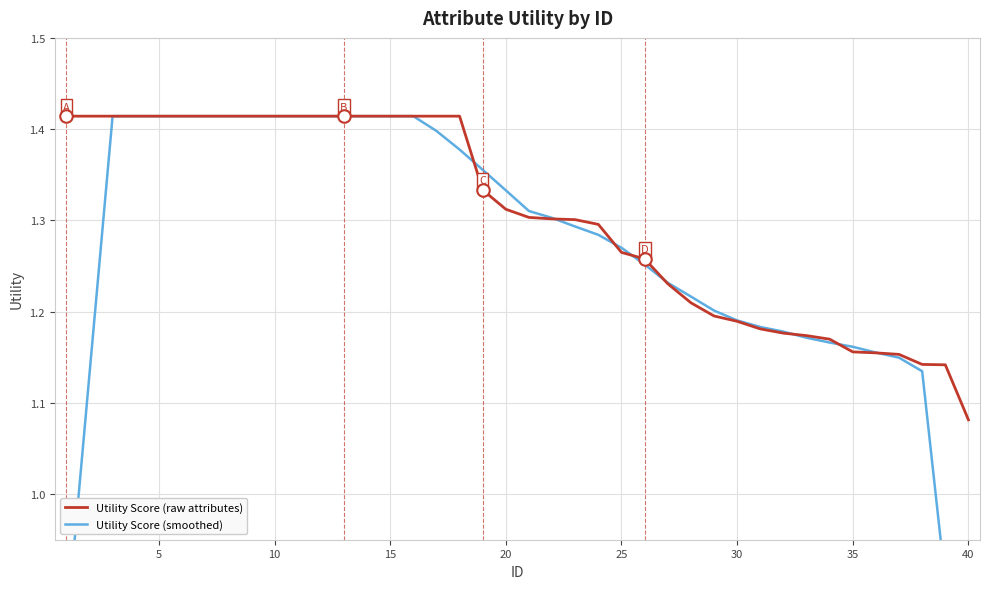

Reading left to right, list all the values displayed in this chart.

Utility Score (raw attributes): 1.4	1.4	1.4	1.4	1.4	1.4	1.4	1.4	1.4	1.4	1.4	1.4	1.4	1.4	1.4	1.4	1.4	1.4	1.3	1.3	1.3	1.3	1.3	1.3	1.3	1.3	1.2	1.2	1.2	1.2	1.2	1.2	1.2	1.2	1.2	1.2	1.2	1.1	1.1	1.1
Utility Score (smoothed): 0.8	1.1	1.4	1.4	1.4	1.4	1.4	1.4	1.4	1.4	1.4	1.4	1.4	1.4	1.4	1.4	1.4	1.4	1.4	1.3	1.3	1.3	1.3	1.3	1.3	1.3	1.2	1.2	1.2	1.2	1.2	1.2	1.2	1.2	1.2	1.2	1.1	1.1	0.9	0.7